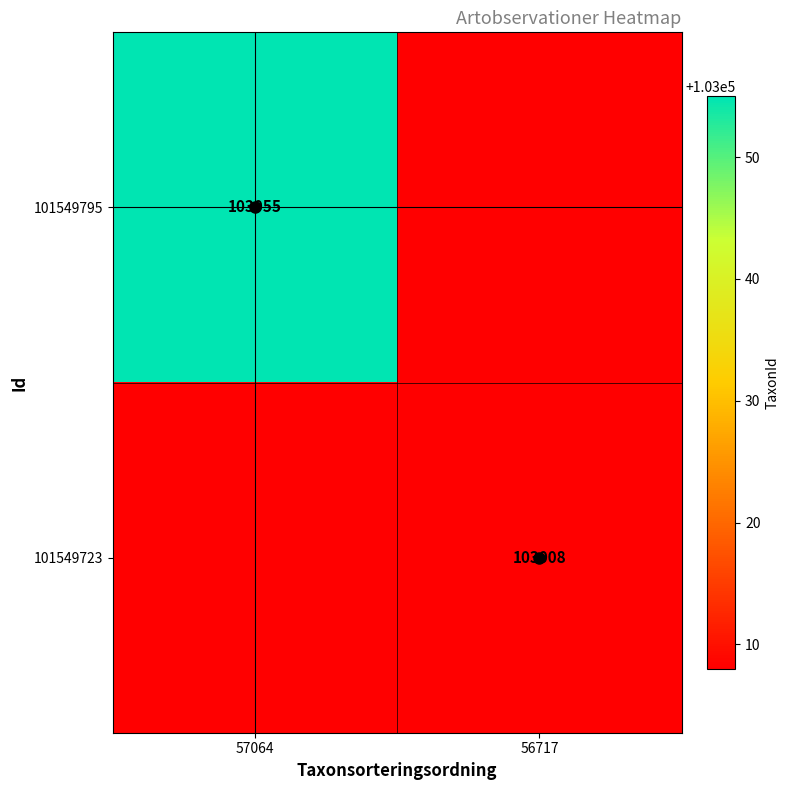

Is the value of 101549723 at 56717 greater than the value of 101549795 at 57064?

No